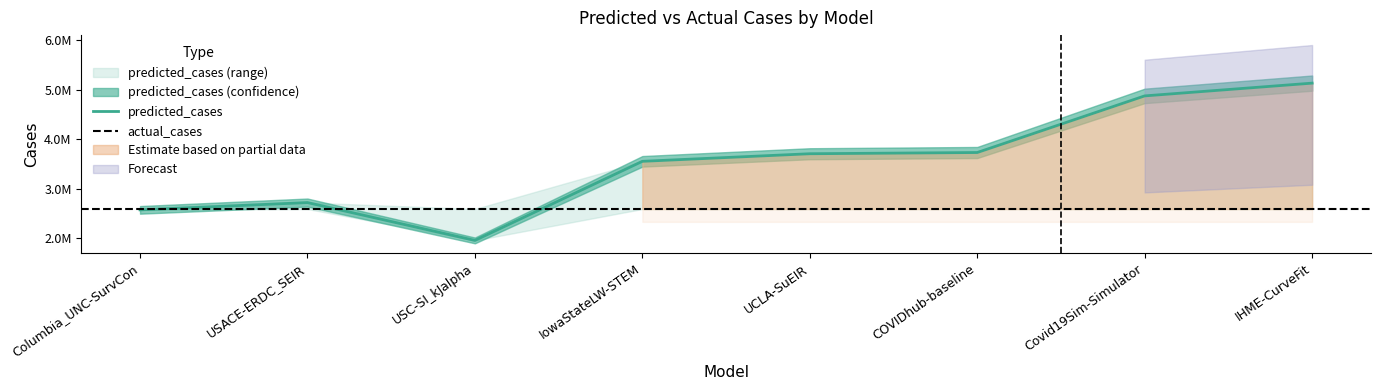

What is the difference between the maximum and minimum values?

3179573.2